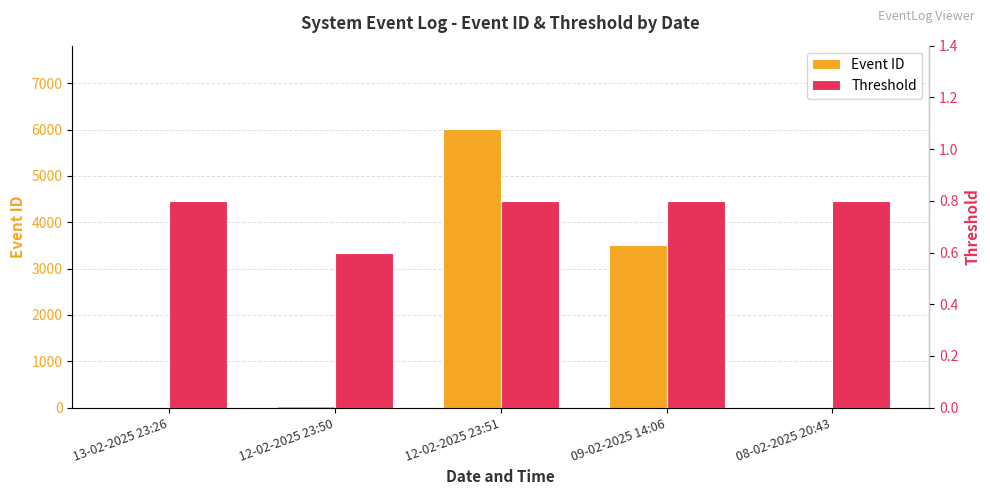

At which label is Event ID closest to 3010?

09-02-2025 14:06